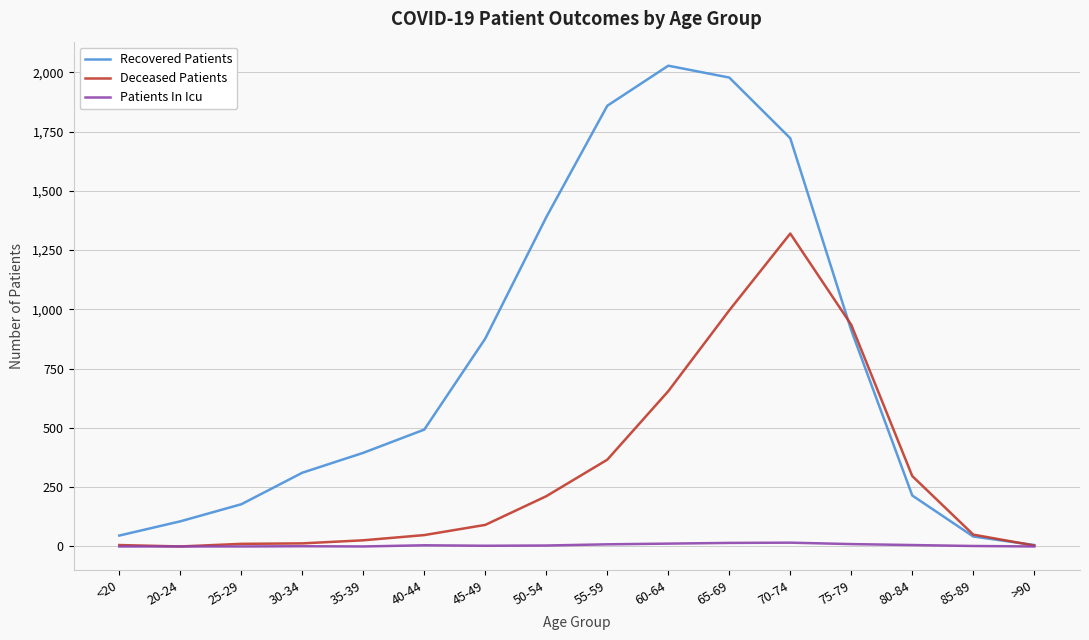

What are all the series names shown in the legend?

Recovered Patients, Deceased Patients, Patients In Icu